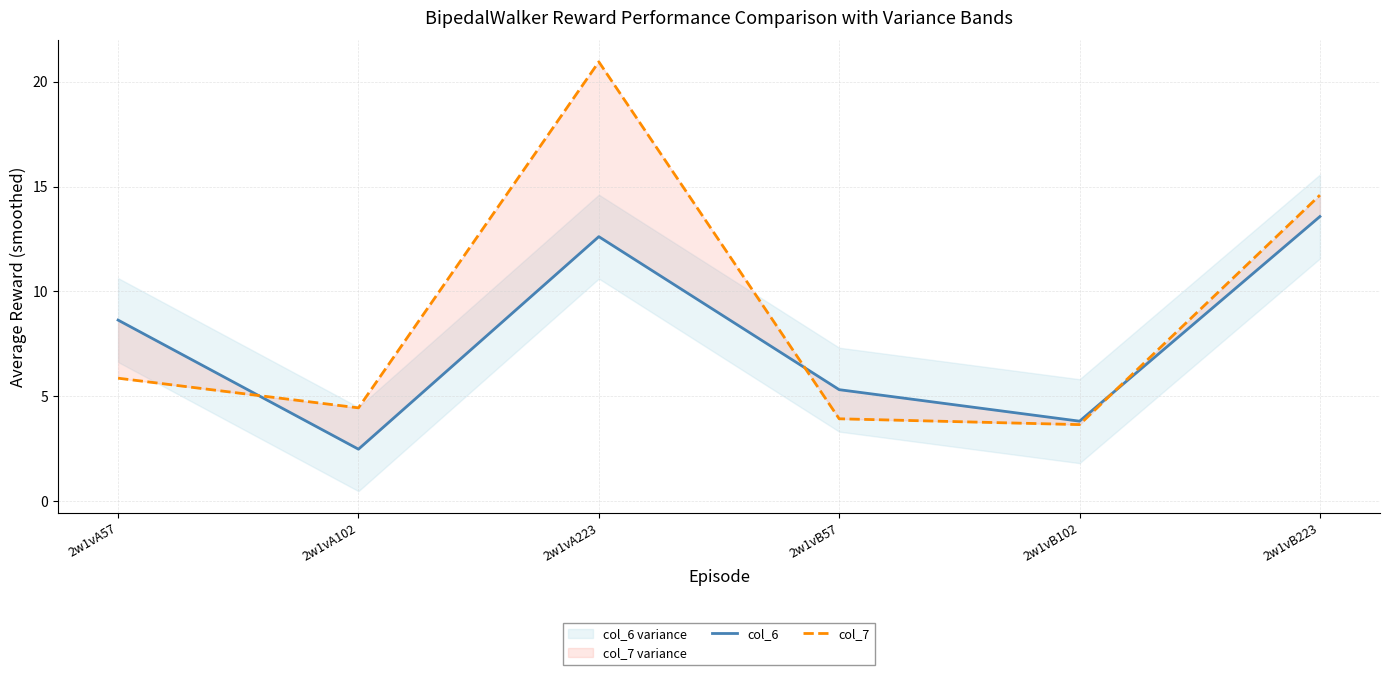

True or false: col_7 has more than 1 points higher than both neighbors.

False